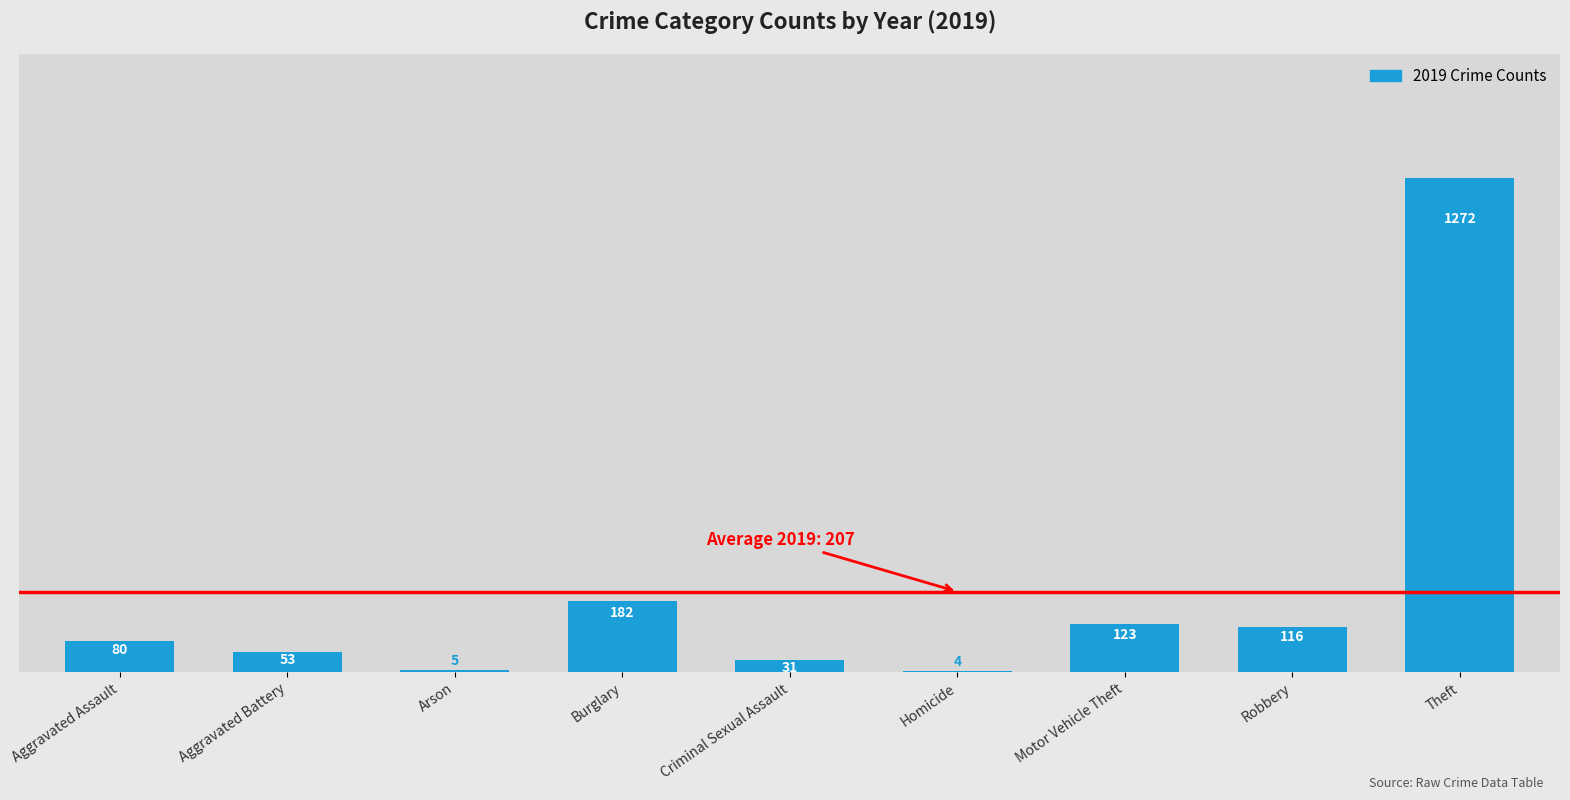

Reading right to left, extract all data points from this chart.

1272	116	123	4	31	182	5	53	80